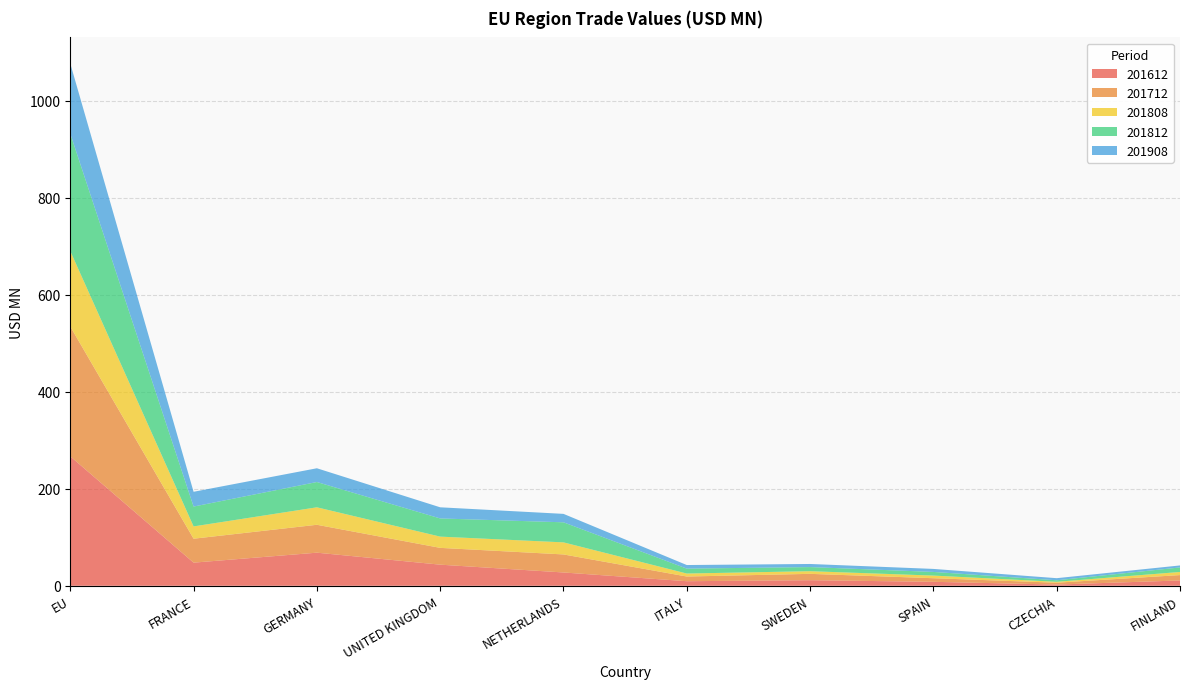

Reading right to left, transcribe all the data shown in this chart.

201612: FINLAND=11.0	CZECHIA=2.5	SPAIN=8.2	SWEDEN=11.5	ITALY=9.4	NETHERLANDS=27.4	UNITED KINGDOM=43.5	GERMANY=68.3	FRANCE=47.7	EU=267.0
201712: FINLAND=11.1	CZECHIA=3.8	SPAIN=7.4	SWEDEN=13.1	ITALY=9.7	NETHERLANDS=37.2	UNITED KINGDOM=34.7	GERMANY=57.5	FRANCE=49.4	EU=267.8
201808: FINLAND=6.4	CZECHIA=1.9	SPAIN=5.4	SWEDEN=5.5	ITALY=6.2	NETHERLANDS=24.9	UNITED KINGDOM=23.2	GERMANY=36.0	FRANCE=25.4	EU=155.6
201812: FINLAND=9.3	CZECHIA=3.2	SPAIN=7.6	SWEDEN=8.5	ITALY=10.1	NETHERLANDS=41.4	UNITED KINGDOM=37.5	GERMANY=52.2	FRANCE=40.9	EU=242.1
201908: FINLAND=4.1	CZECHIA=4.3	SPAIN=6.2	SWEDEN=6.4	ITALY=7.4	NETHERLANDS=17.4	UNITED KINGDOM=23.0	GERMANY=28.4	FRANCE=30.5	EU=144.7